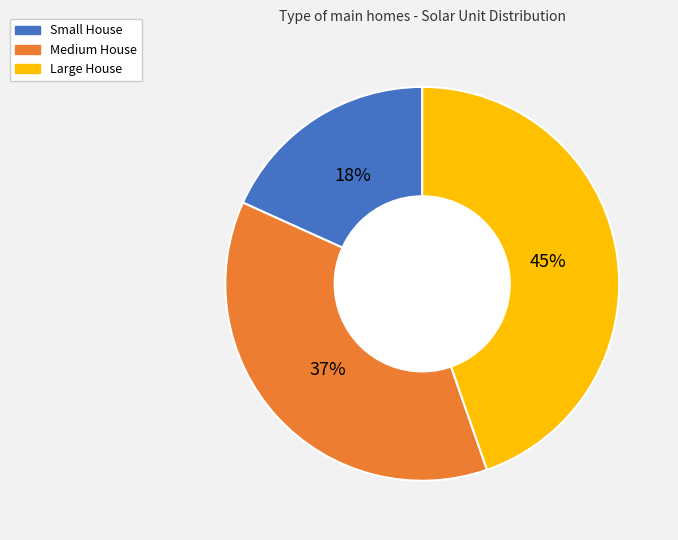

Count the number of slices in the pie.

3